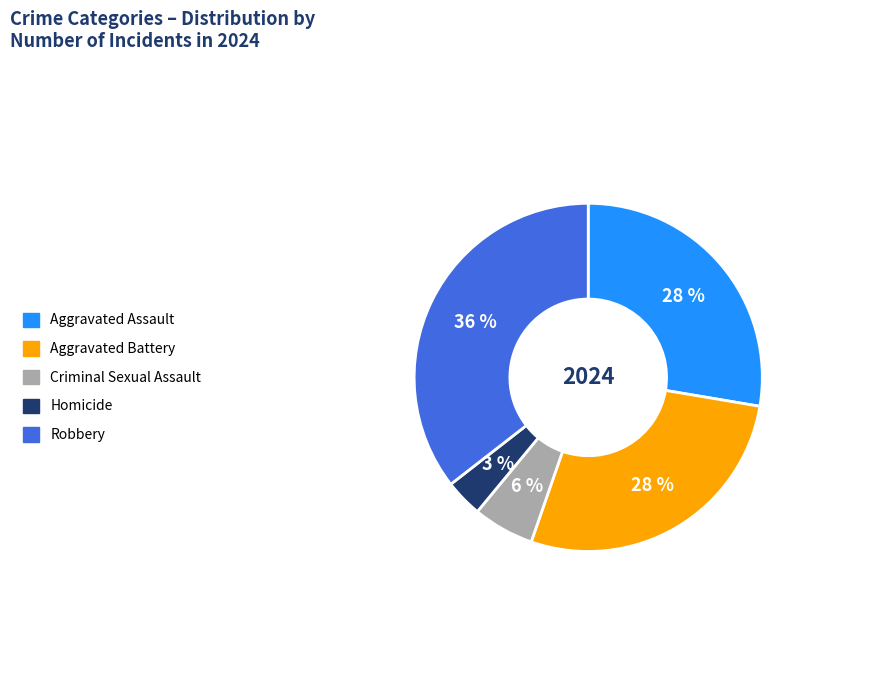

Which slice is the smallest?

Homicide